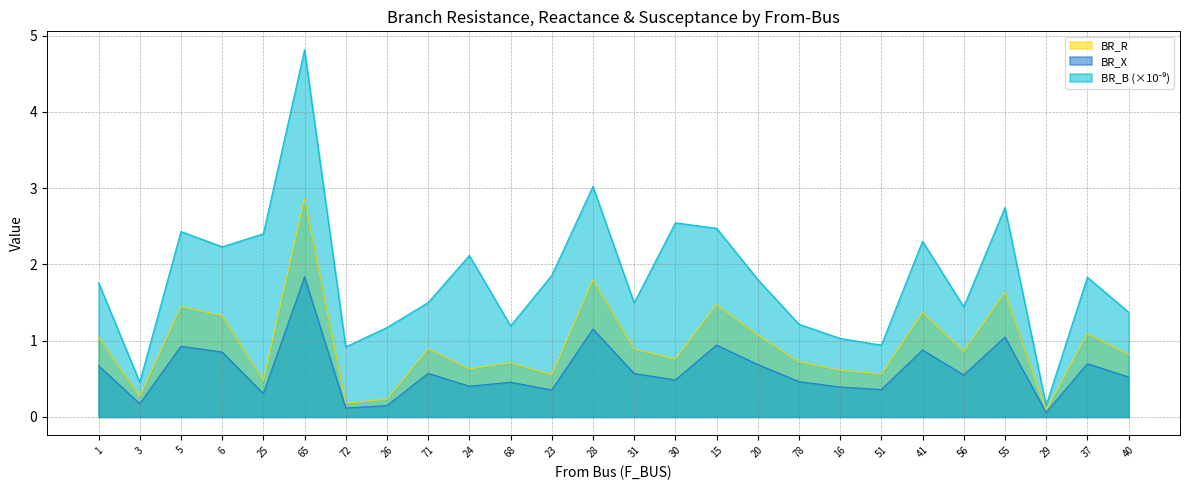

What is the average value of the BR_X series?

0.6